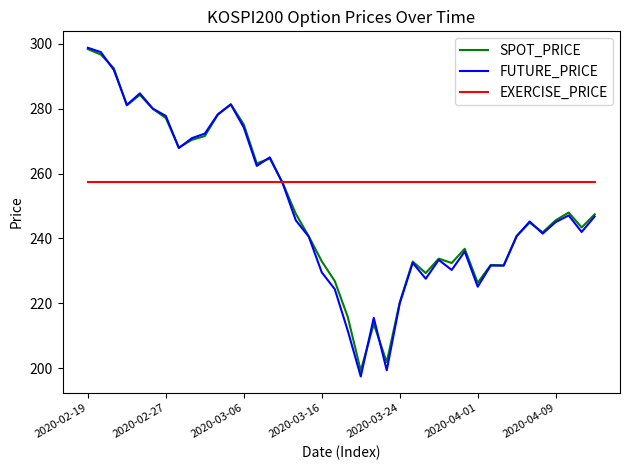

Which series has the largest range (max minus min)?

FUTURE_PRICE